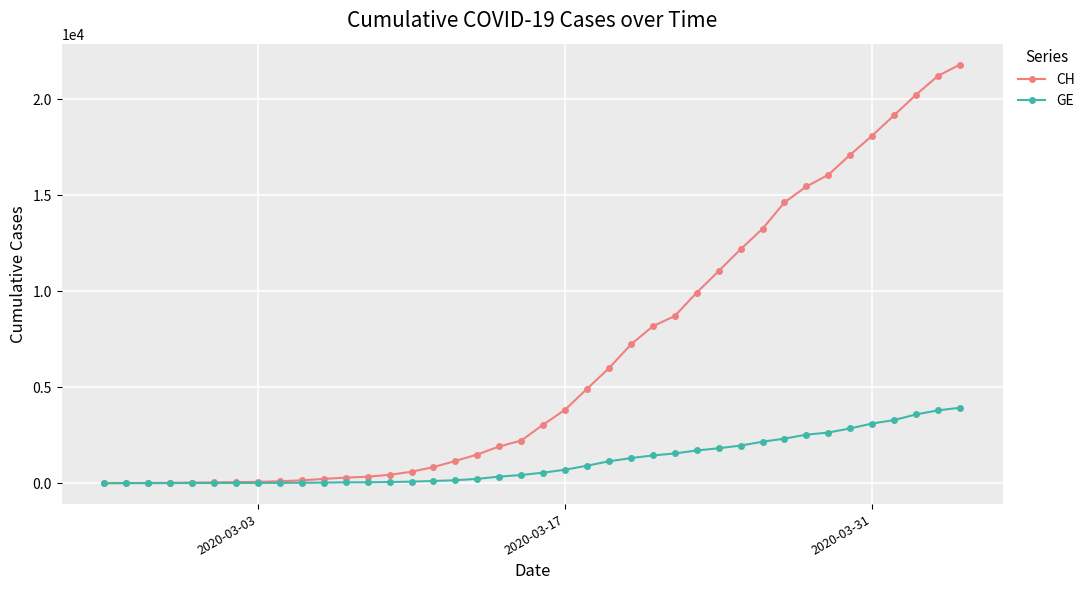

Rank the series by their maximum value, from lowest to highest.

GE, CH